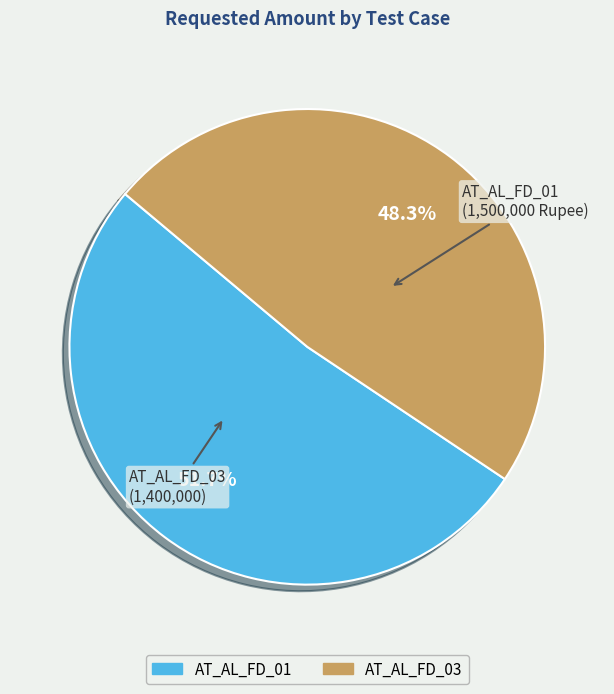

To the nearest percent, what is the average slice percentage?

50%